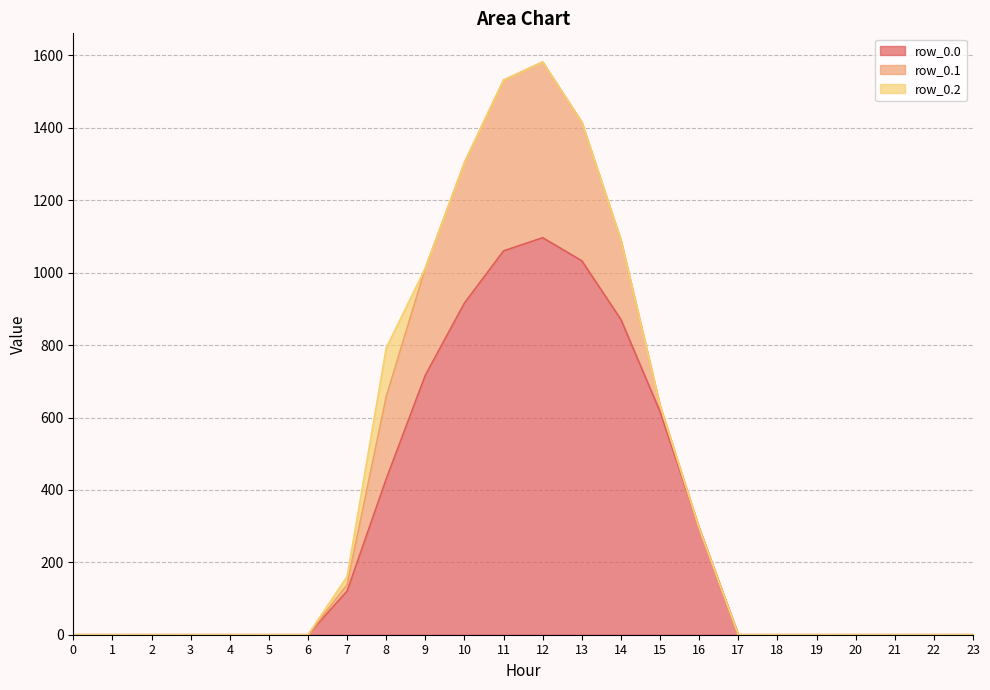

Count the number of categories in the chart.

24